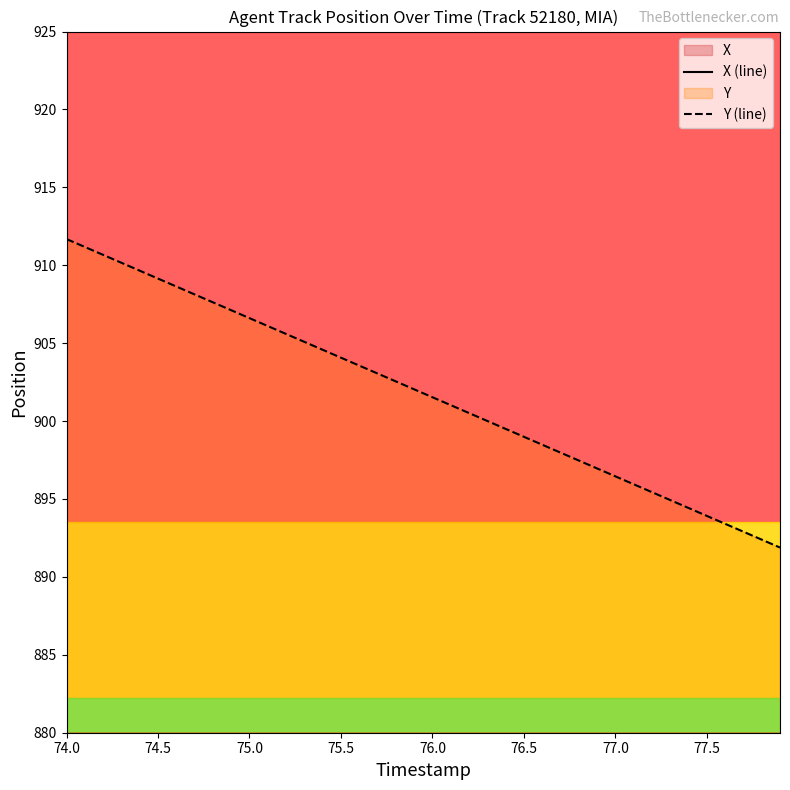

Does the chart have visible grid lines?

No